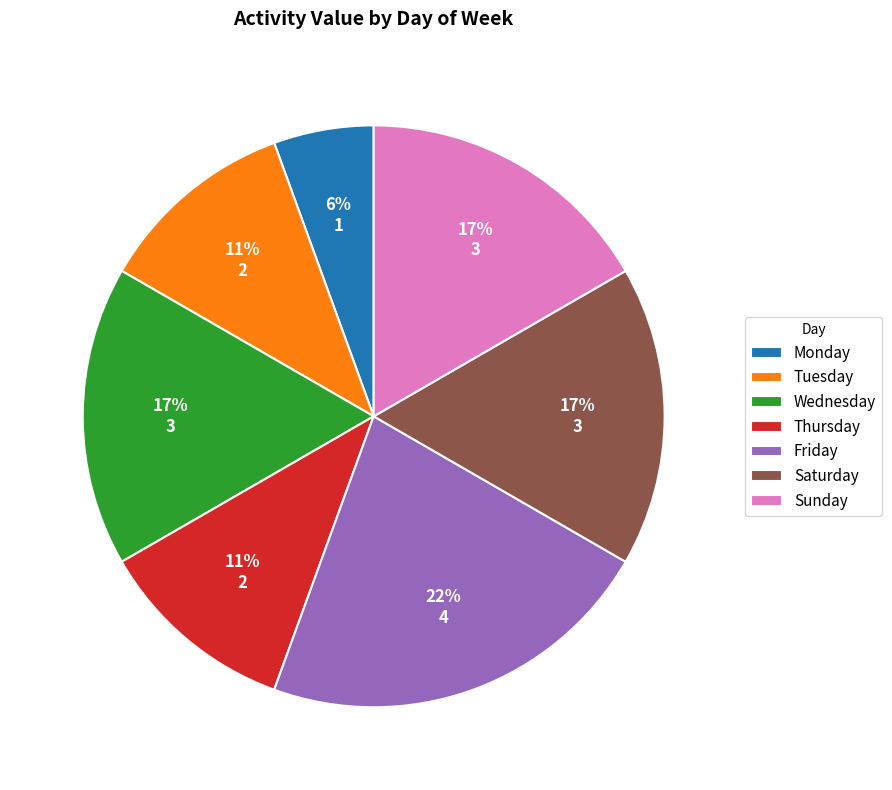

Is there any slice that represents more than half of the pie?

No